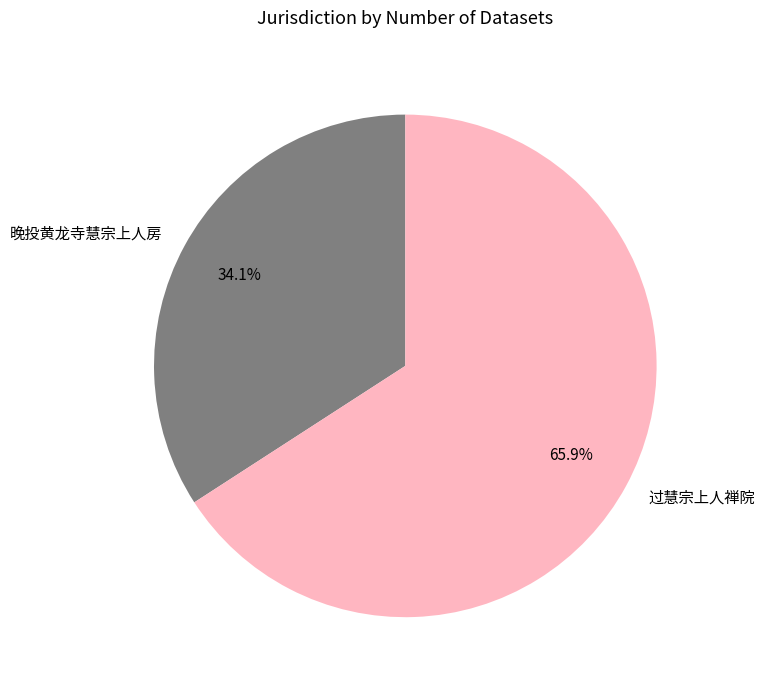

Count the number of slices in the pie.

2